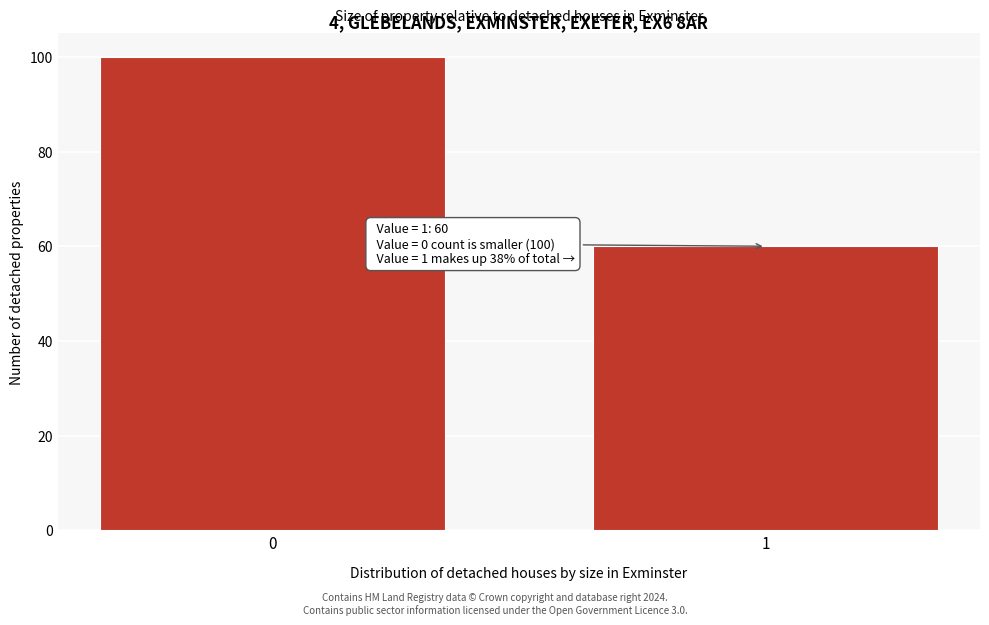

Reading left to right, transcribe all the data shown in this chart.

0=100	1=60